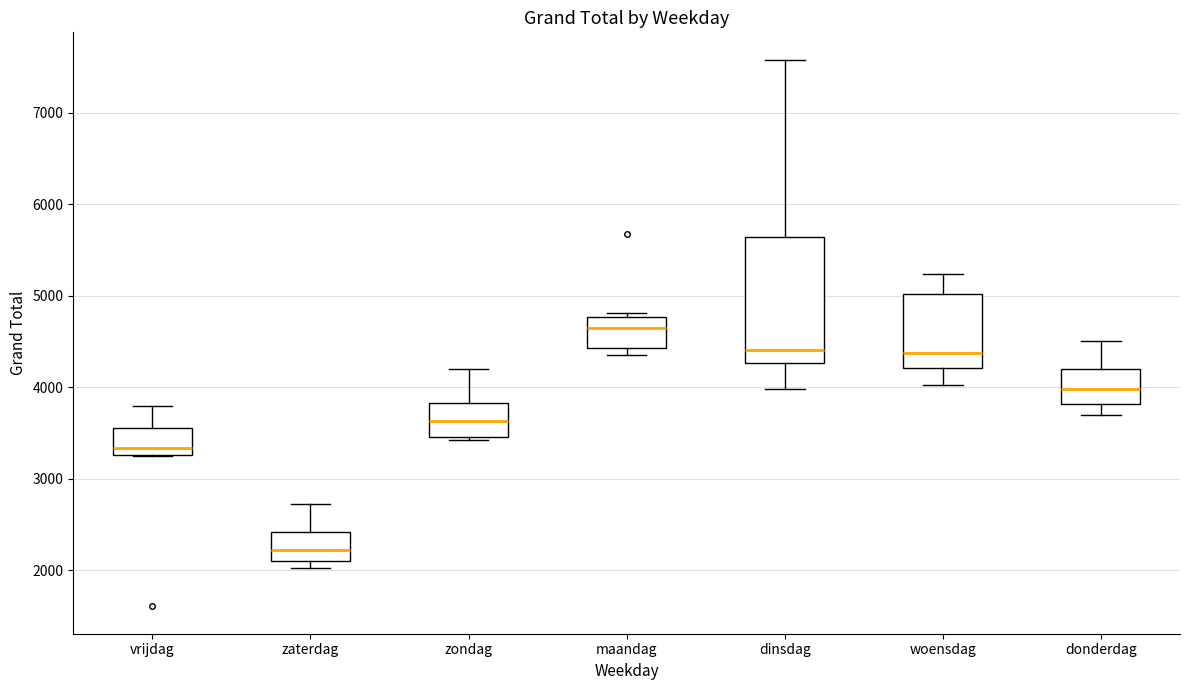

Reading left to right, read every box against the y-axis: the position of its median line, the range the box covers, and the ends of its whiskers. The values are not printed on the chart, so give them approximately, as read against the axis.

vrijdag: median 3300 (just above the box's lower edge), box 3300 to 3600, whiskers 3300 to 3800
zaterdag: median 2200, box 2100 to 2400, whiskers 2000 to 2700
zondag: median 3600, box 3500 to 3800, whiskers 3400 to 4200
maandag: median 4700, box 4400 to 4800, whiskers 4400 (just below the box's lower edge) to 4800 (just above the box's upper edge)
dinsdag: median 4400, box 4300 to 5600, whiskers 4000 to 7600
woensdag: median 4400, box 4200 to 5000, whiskers 4000 to 5200
donderdag: median 4000, box 3800 to 4200, whiskers 3700 to 4500